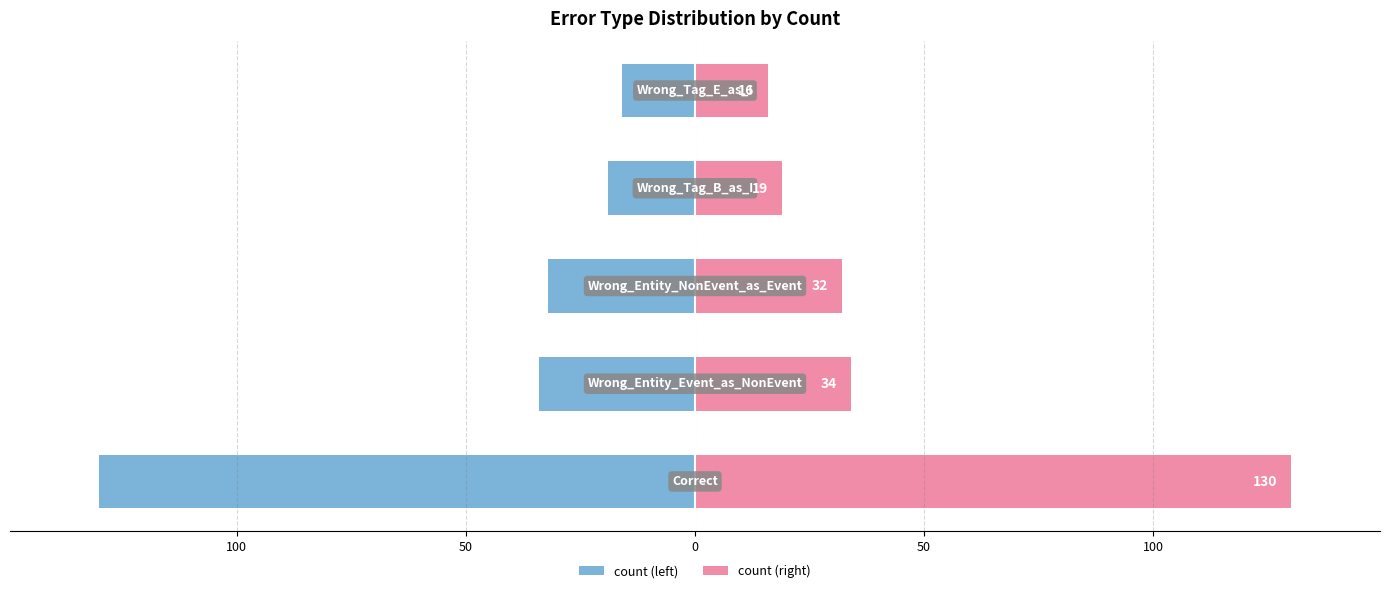

Reading left to right, what are all the values shown in this chart?

count: 150=-130	100=-34	50=-32	0=-19	50=-16
count_mirror: 150=130	100=34	50=32	0=19	50=16